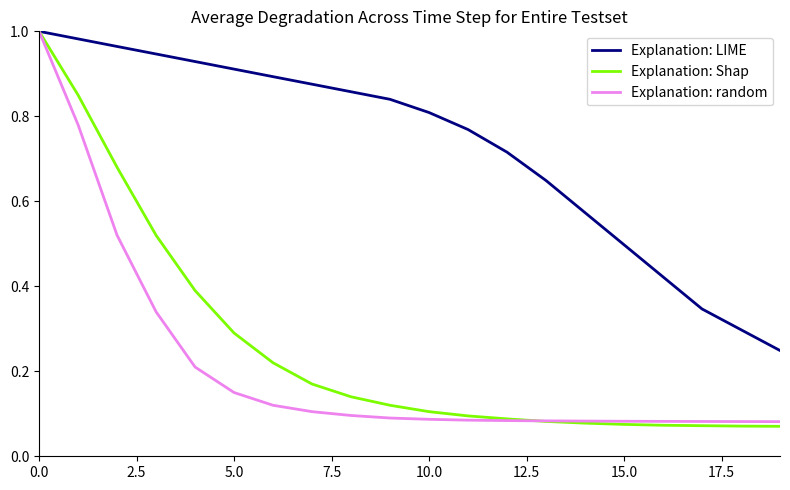

Which series has the largest total across all categories?

Explanation: LIME